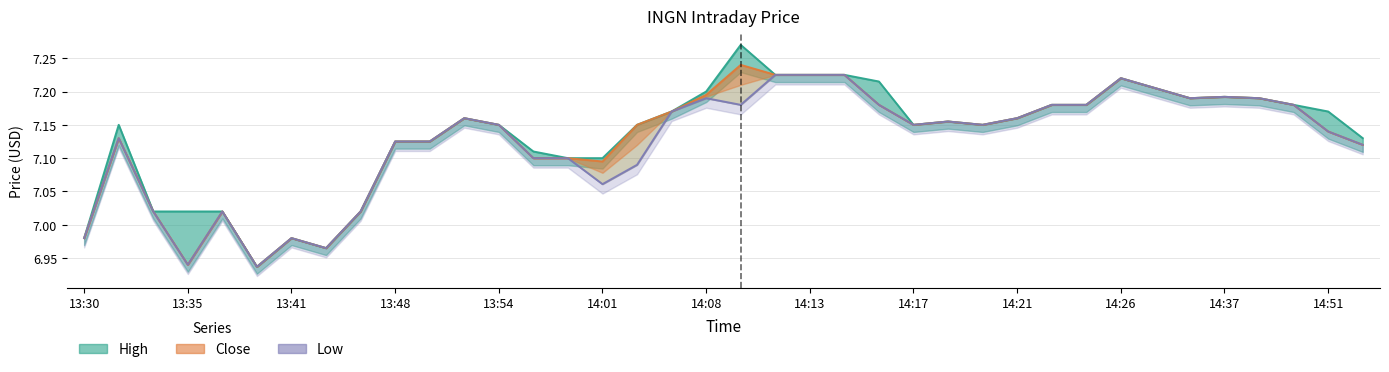

At how many categories does at least one series exceed 7?

34